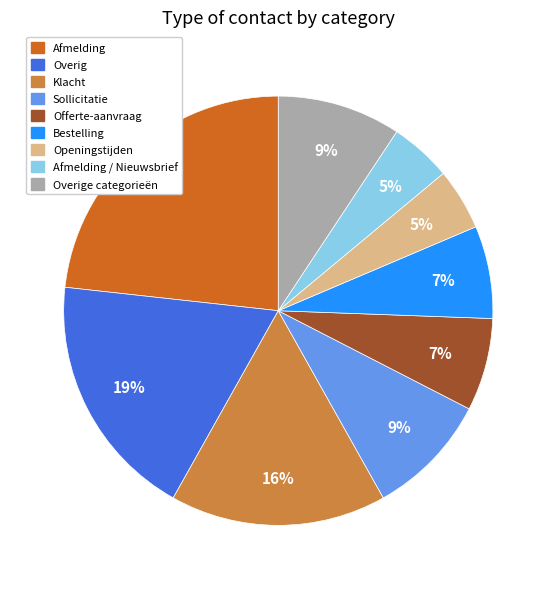

Does any single category account for the majority?

No